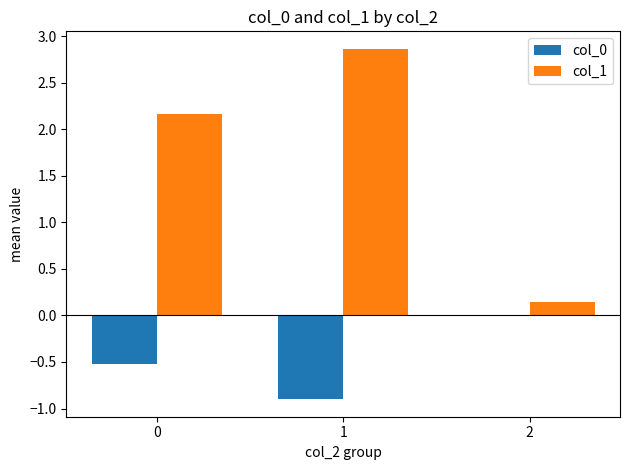

What is the sum of all col_0 values?

-1.4